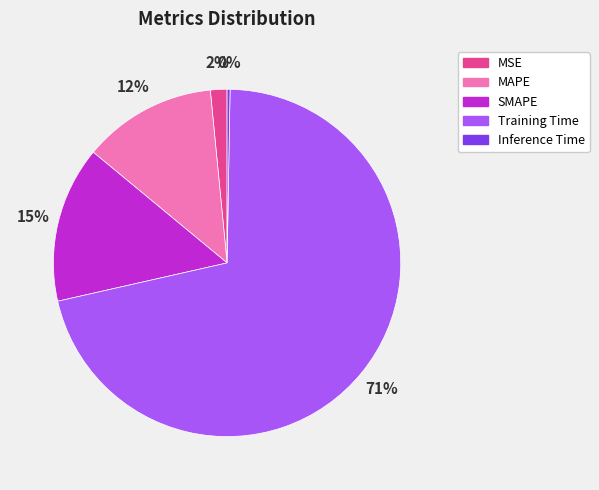

To the nearest percent, what percentage of the pie is MSE?

2%